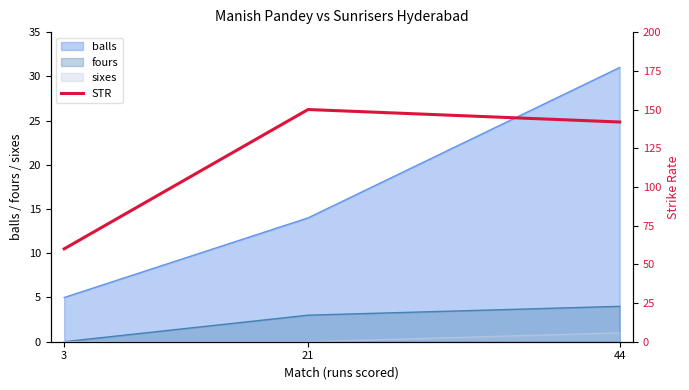

What is the highest value of the balls series?

31